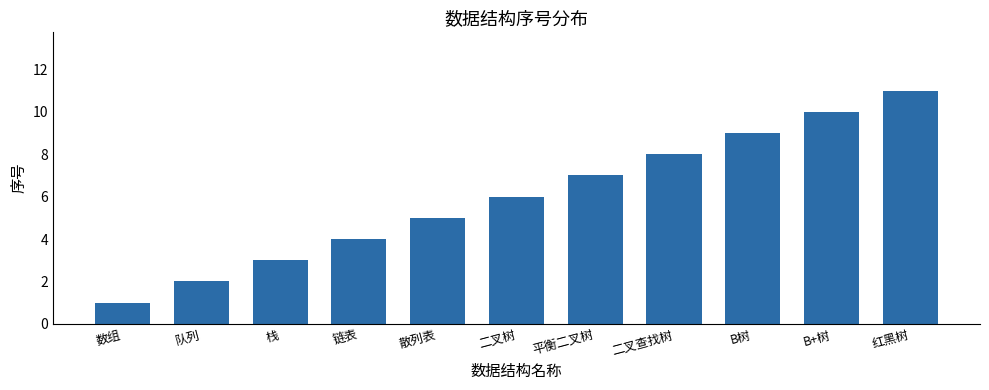

Rank the categories by value from lowest to highest.

数组, 队列, 栈, 链表, 散列表, 二叉树, 平衡二叉树, 二叉查找树, B树, B+树, 红黑树